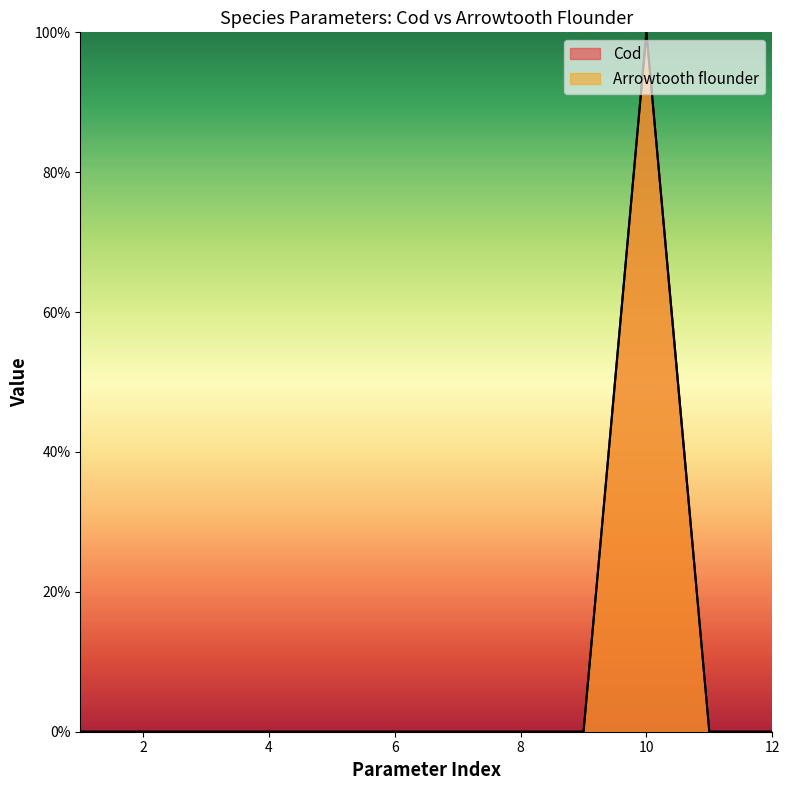

The value of Arrowtooth flounder at 1 is 0.0. True or false?

True